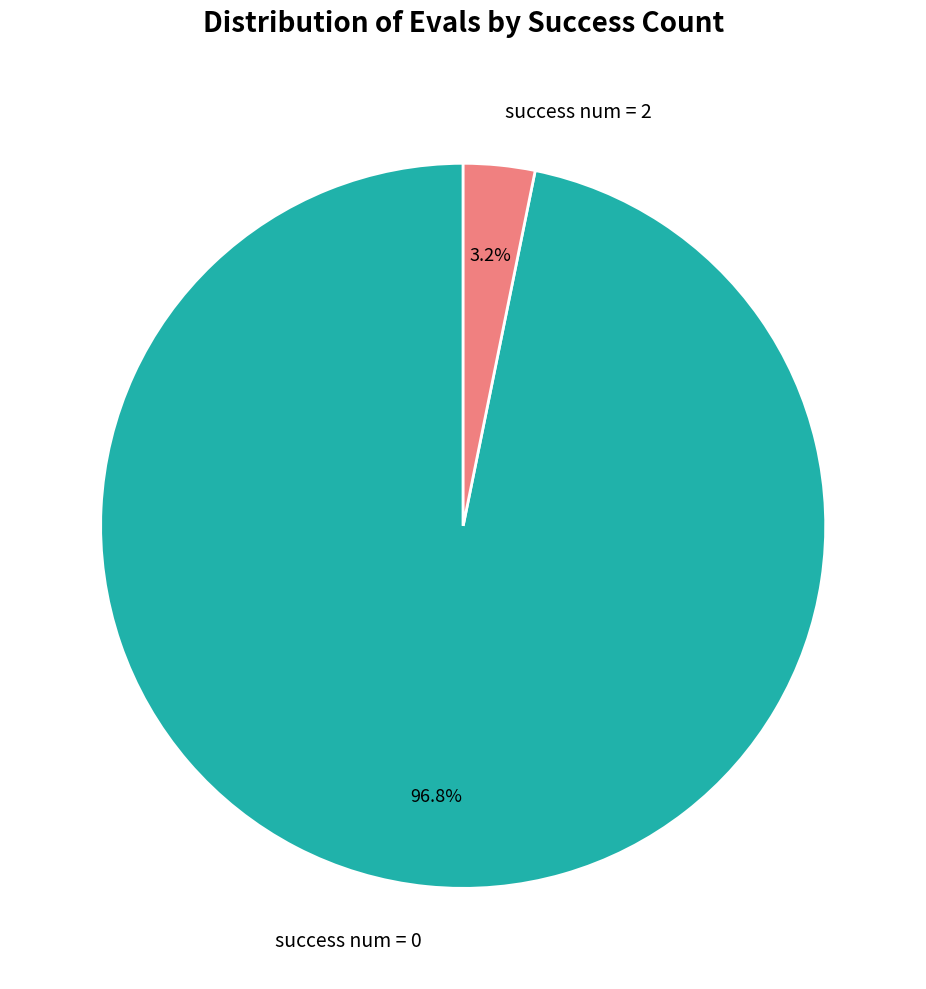

To the nearest percent, what is the difference between the largest and smallest slice percentages?

94%